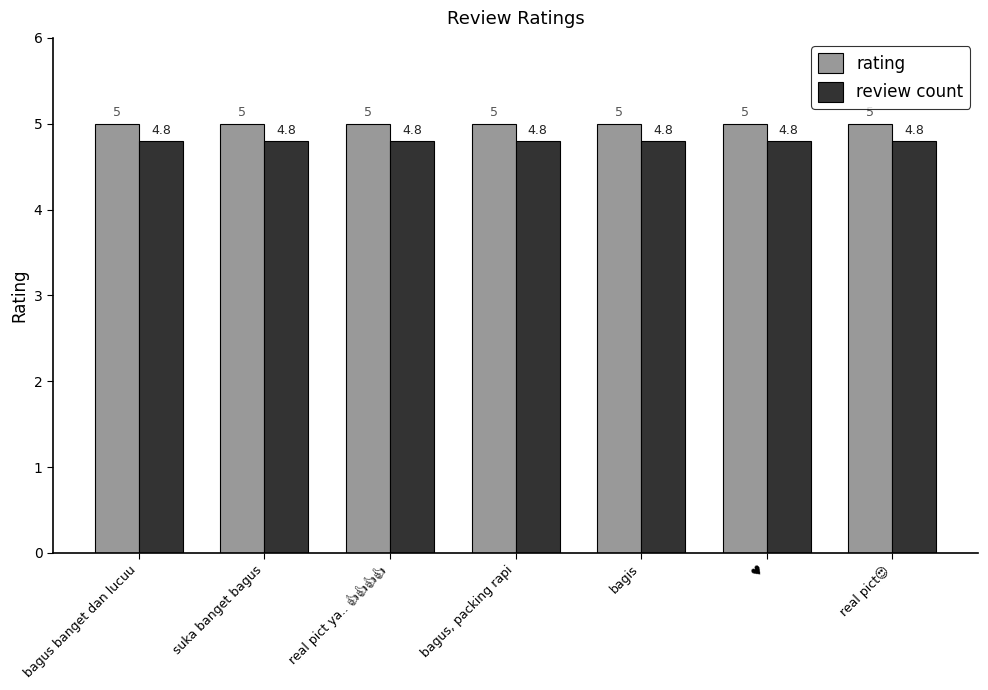

Does the chart contain stacked bars?

No